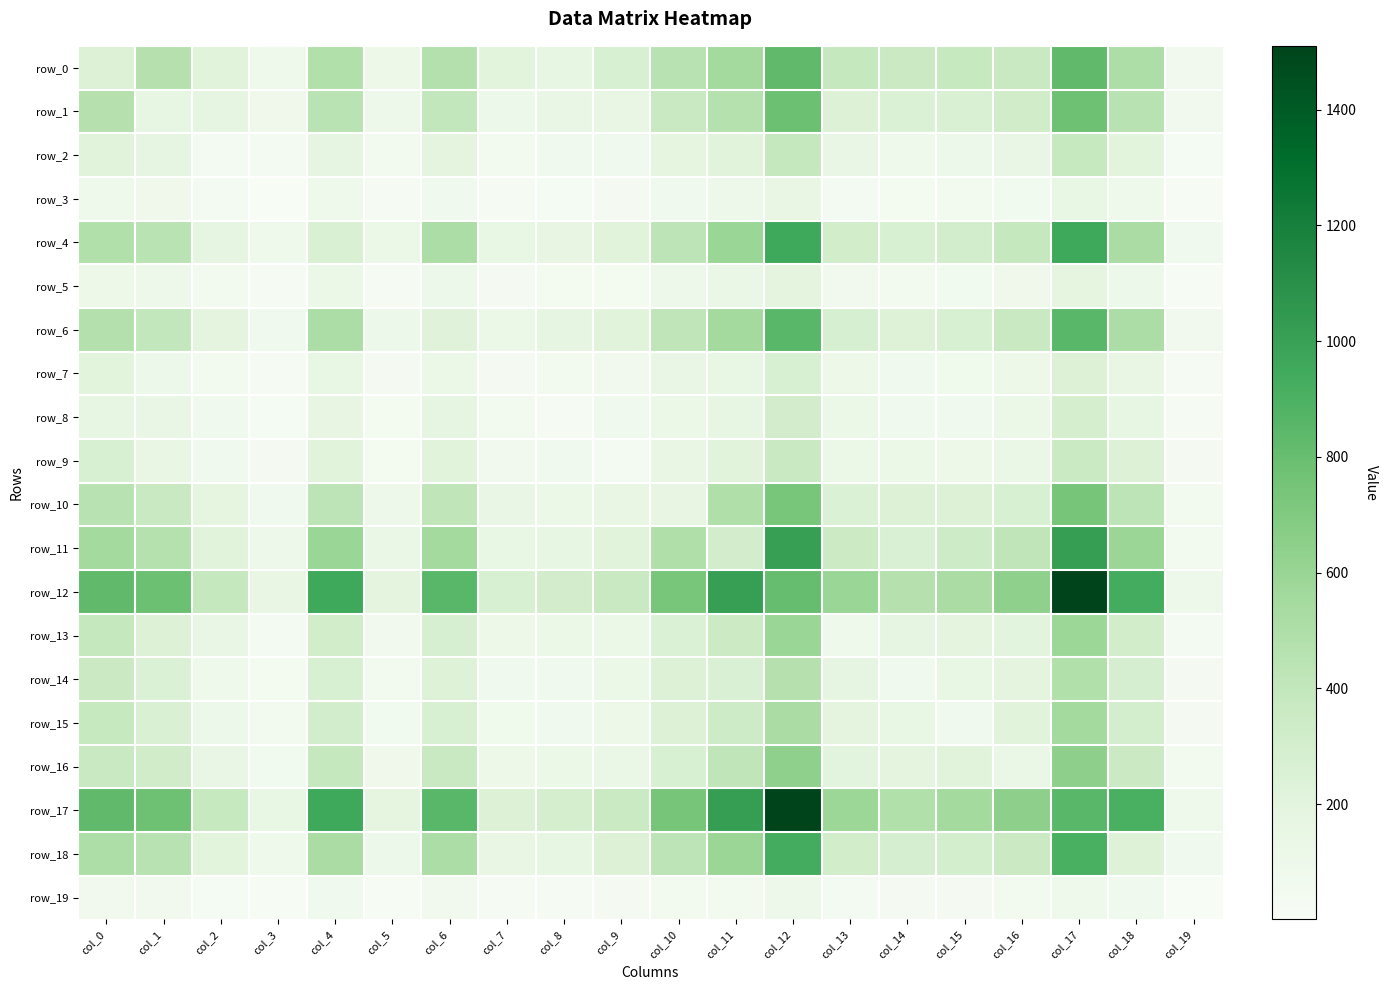

Which category has the lowest value in the row_13 series?

col_3